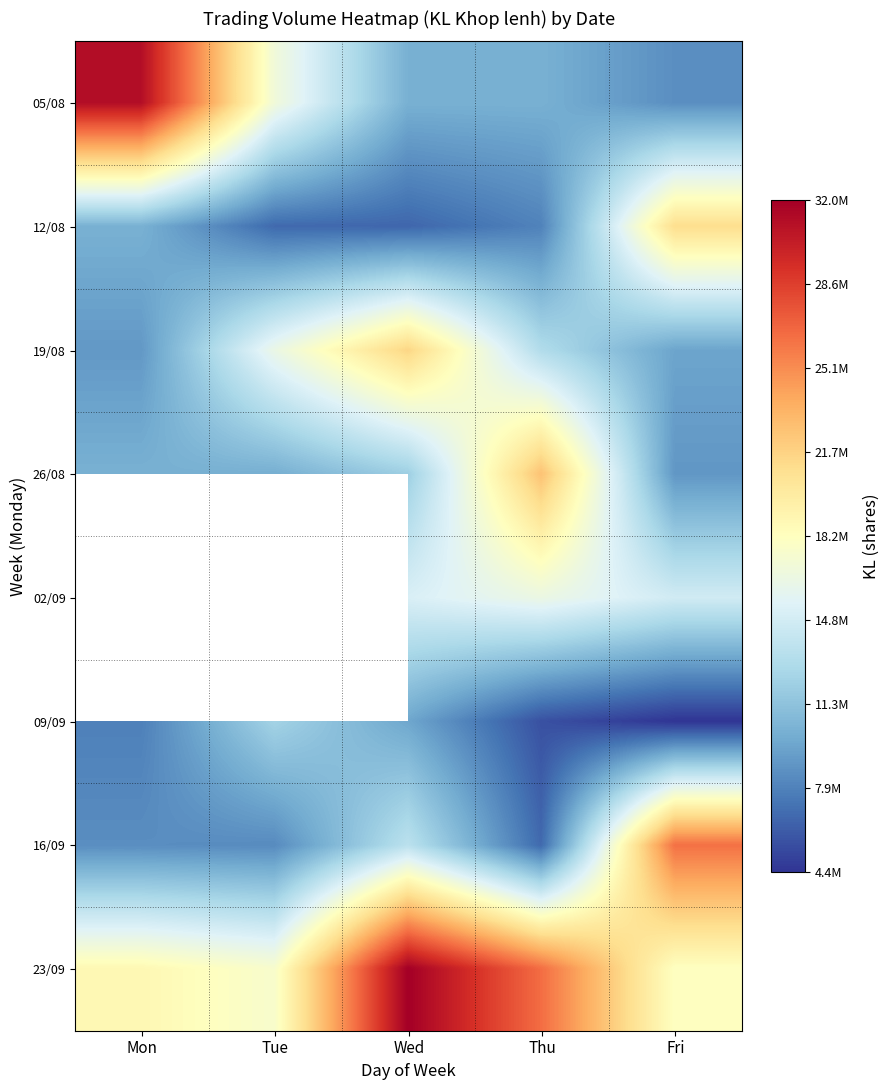

What is the total value across all series at Fri?

111457800.0